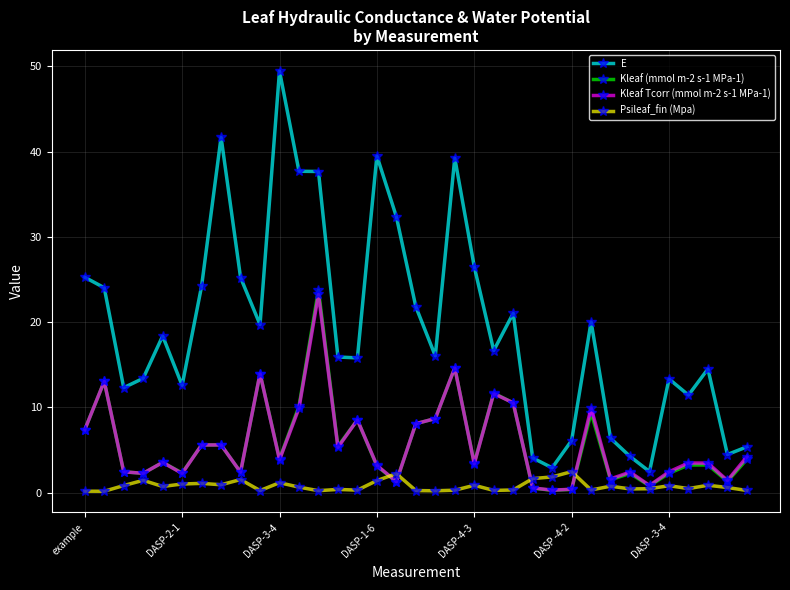

True or false: Kleaf (mmol m-2 s-1 MPa-1) and Kleaf Tcorr (mmol m-2 s-1 MPa-1) intersect in this chart.

True